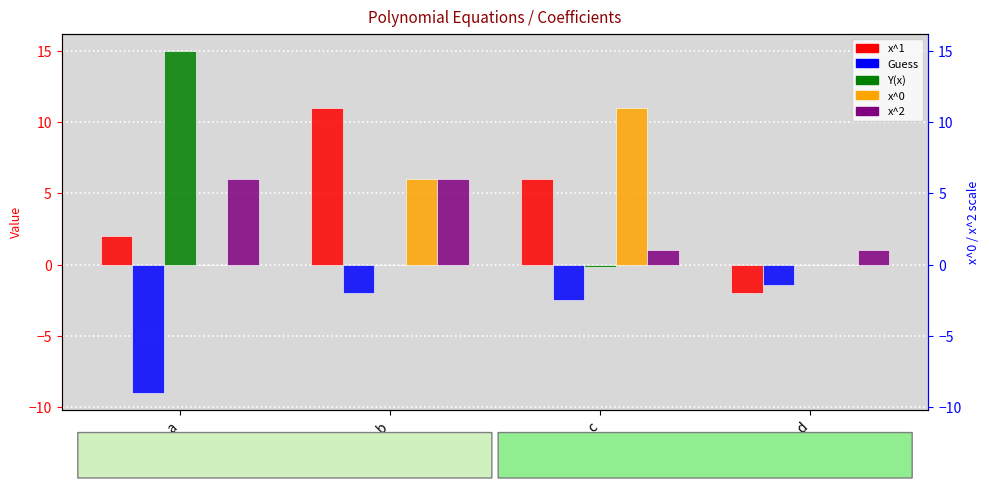

At which label does Guess reach its peak?

d